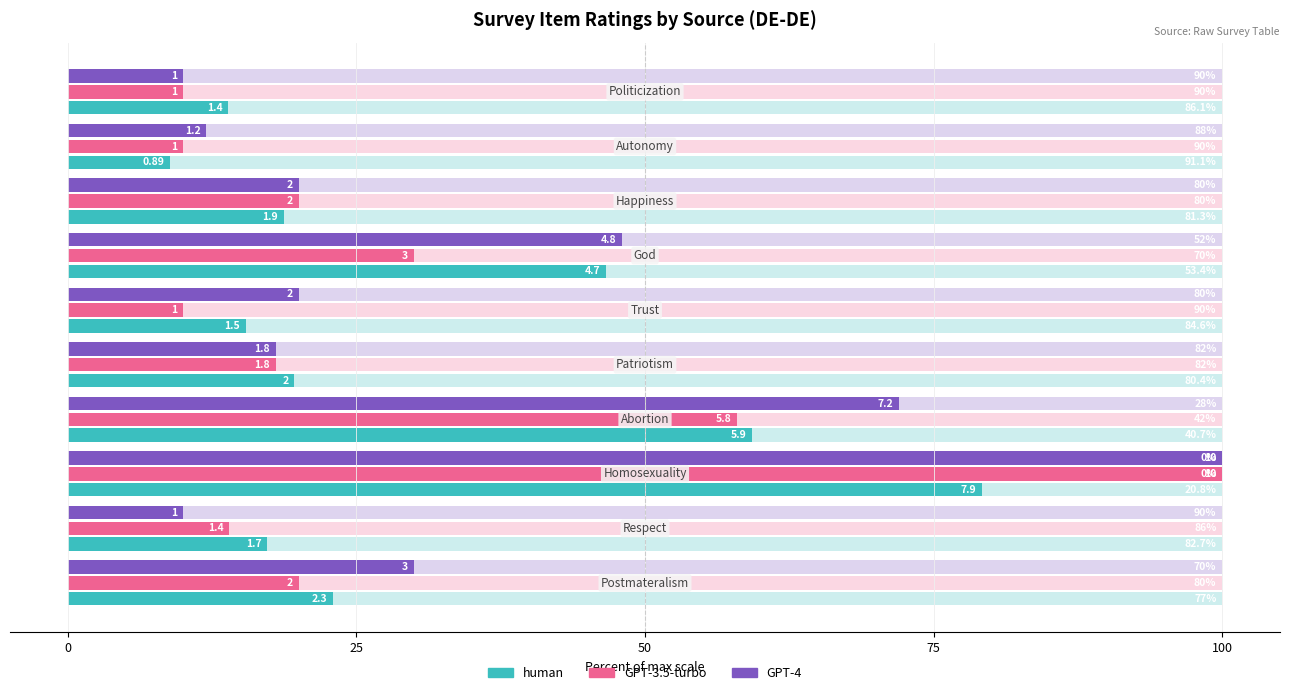

Which series changed the most between 75 and 100?

GPT-4